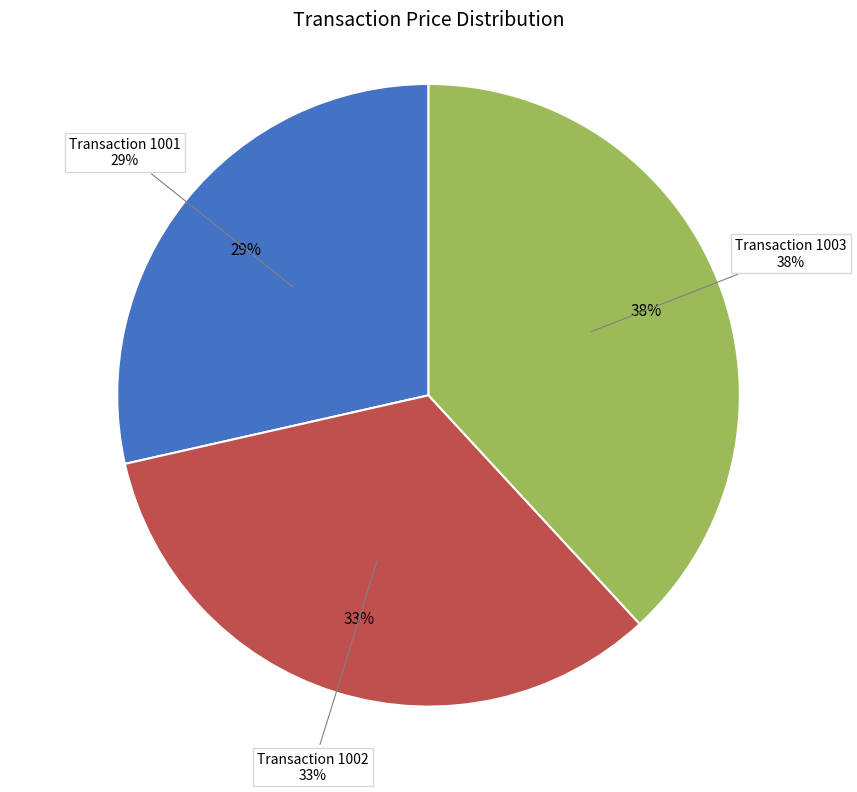

Rank the categories by value from highest to lowest.

1003, 1002, 1001